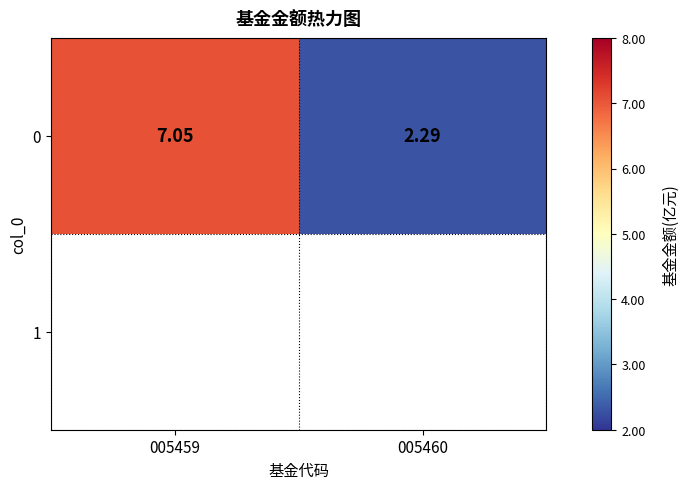

Count the number of categories in the chart.

2